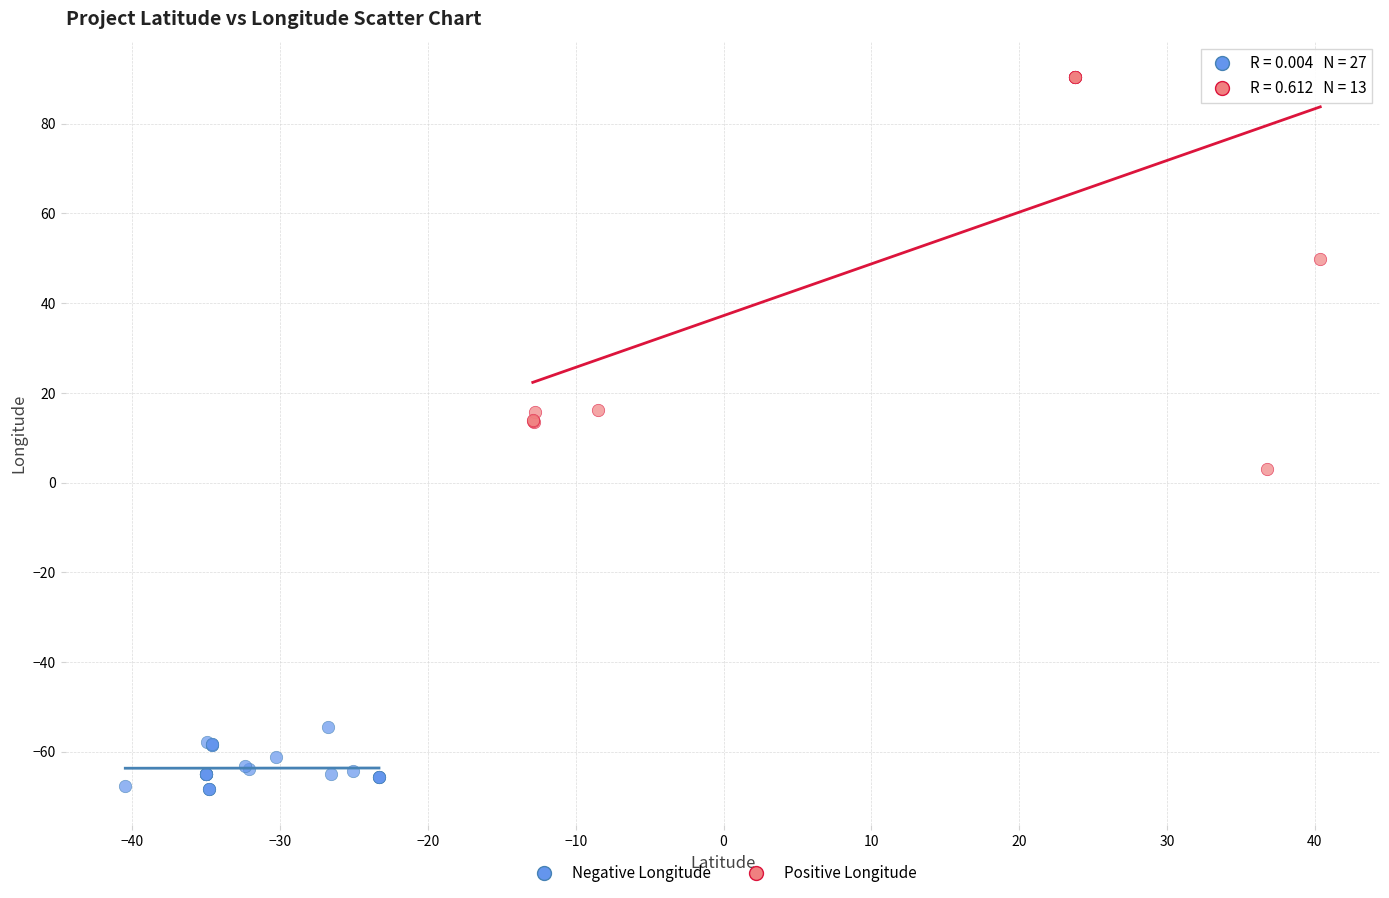

Which series has the largest Y range (max minus min)?

Positive Longitude